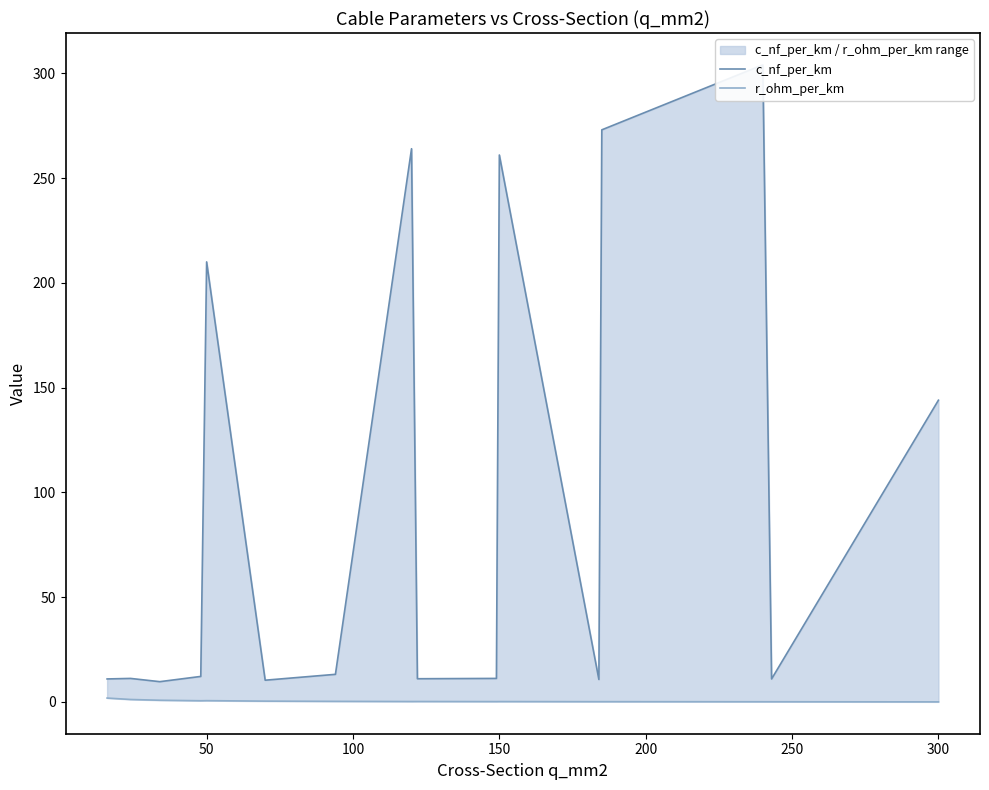

At which category does r_ohm_per_km reach its first local valley?

150